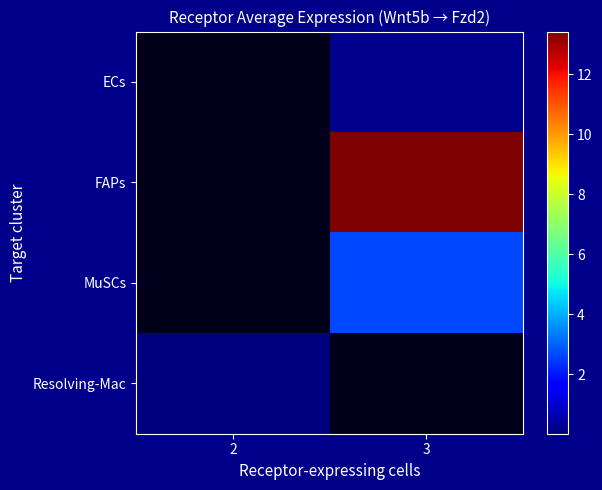

Which category has the lowest value in the FAPs series?

2